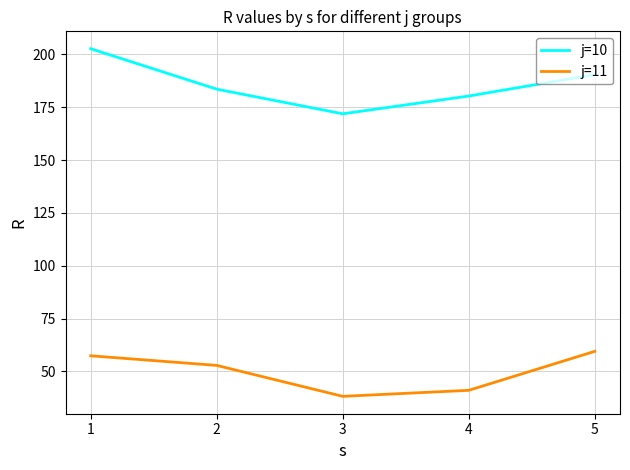

What is the difference between the highest and lowest values at 2?

130.7